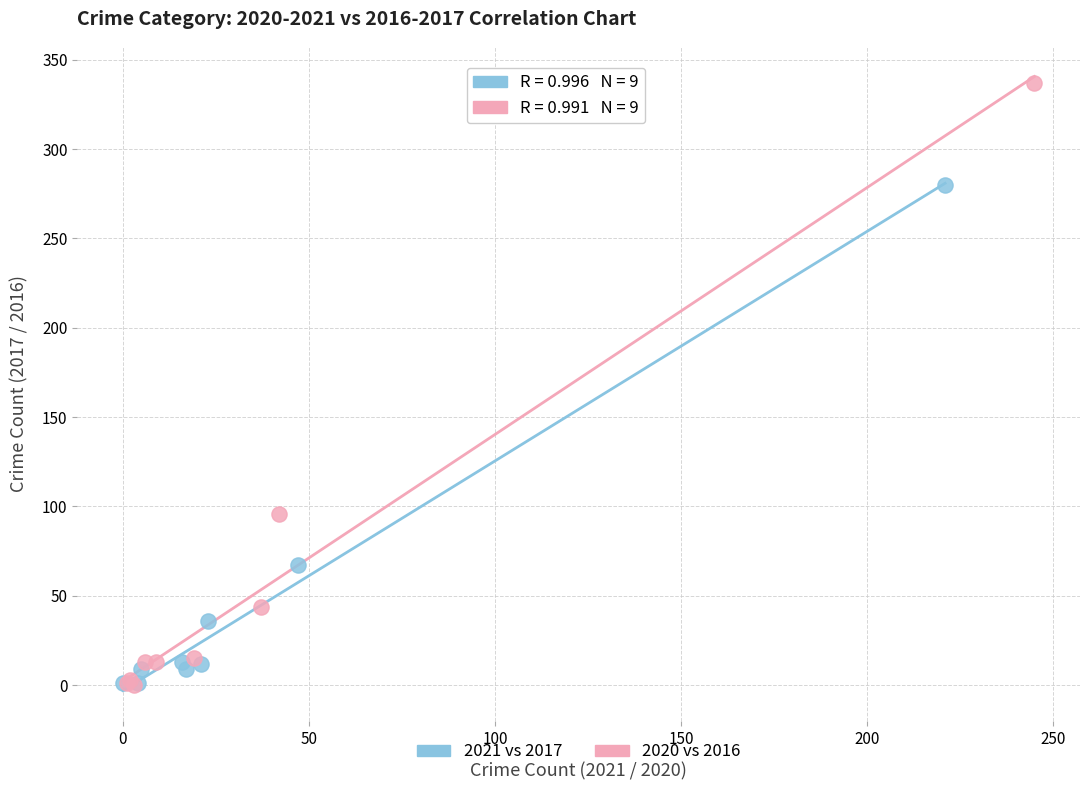

Which series has the largest Y range (max minus min)?

2020 vs 2016